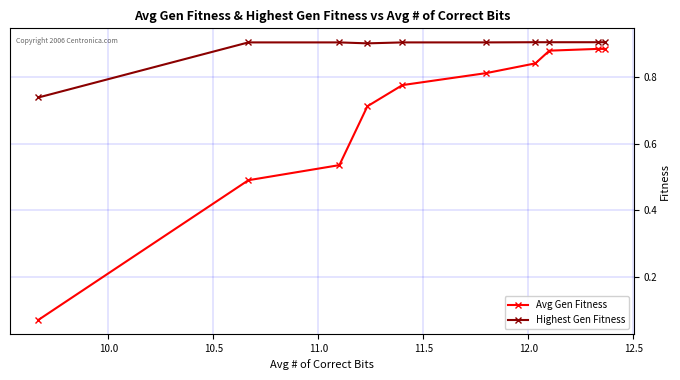

How many lines are shown in the chart?

2